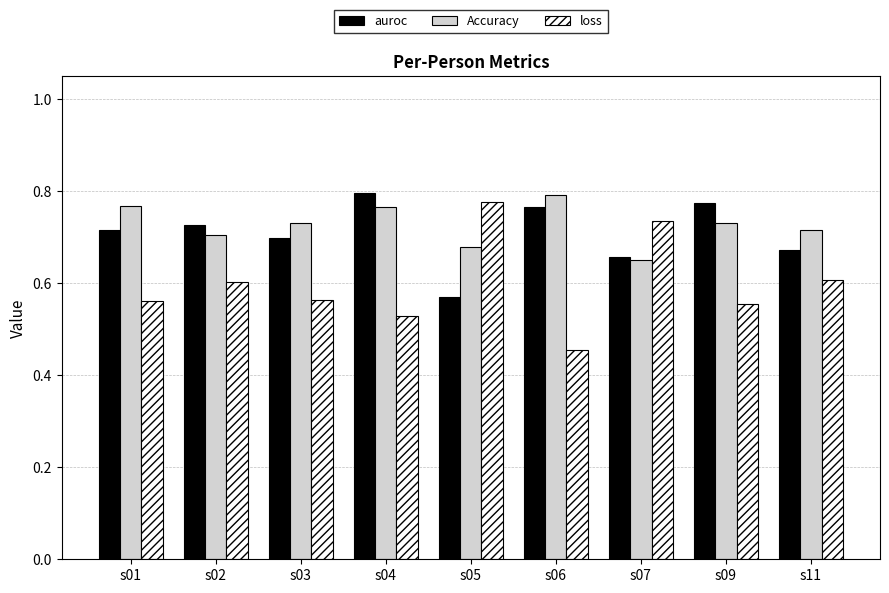

Does the chart contain any negative values?

No